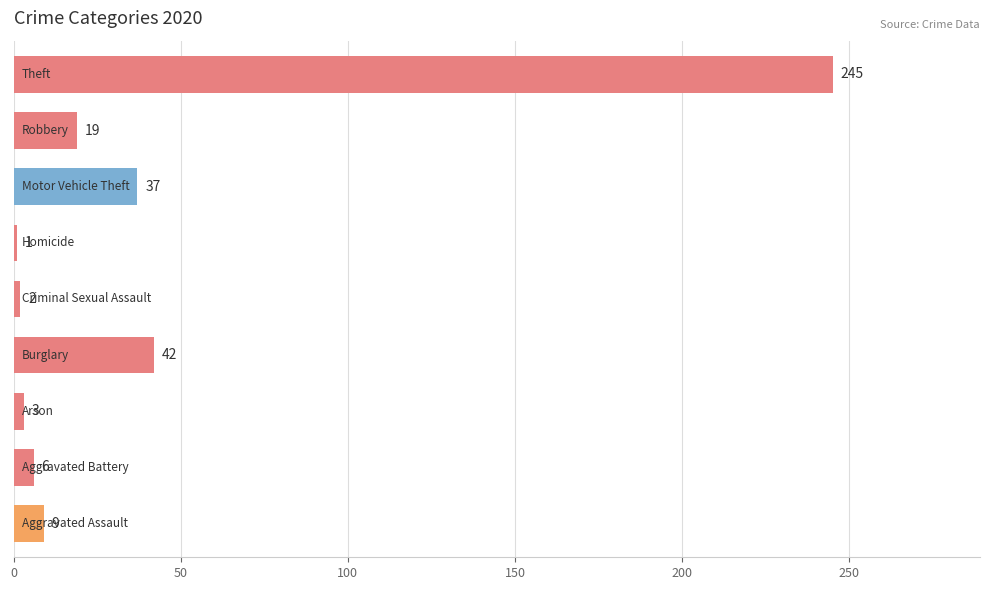

What is the difference between the maximum and minimum values?

244